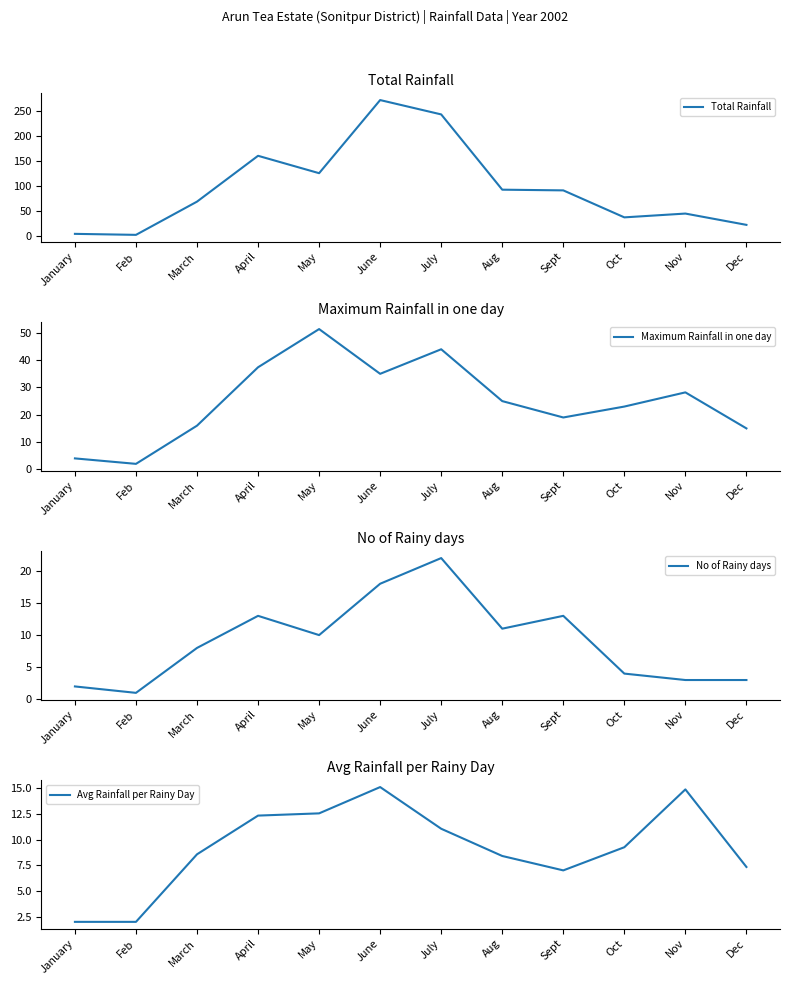

Rank the series by their maximum value, from lowest to highest.

Avg Rainfall per Rainy Day, No of Rainy days, Maximum Rainfall in one day, Total Rainfall